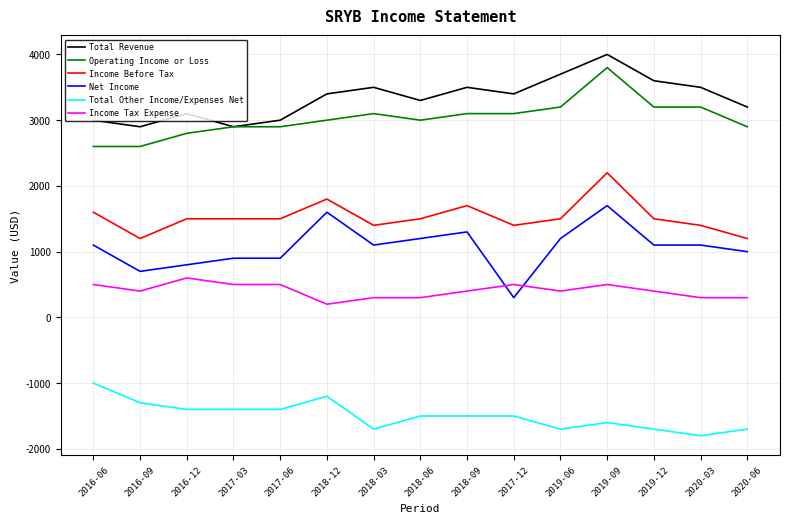

Is the value of Operating Income or Loss at 2016-09 greater than the value of Net Income at 2018-06?

Yes